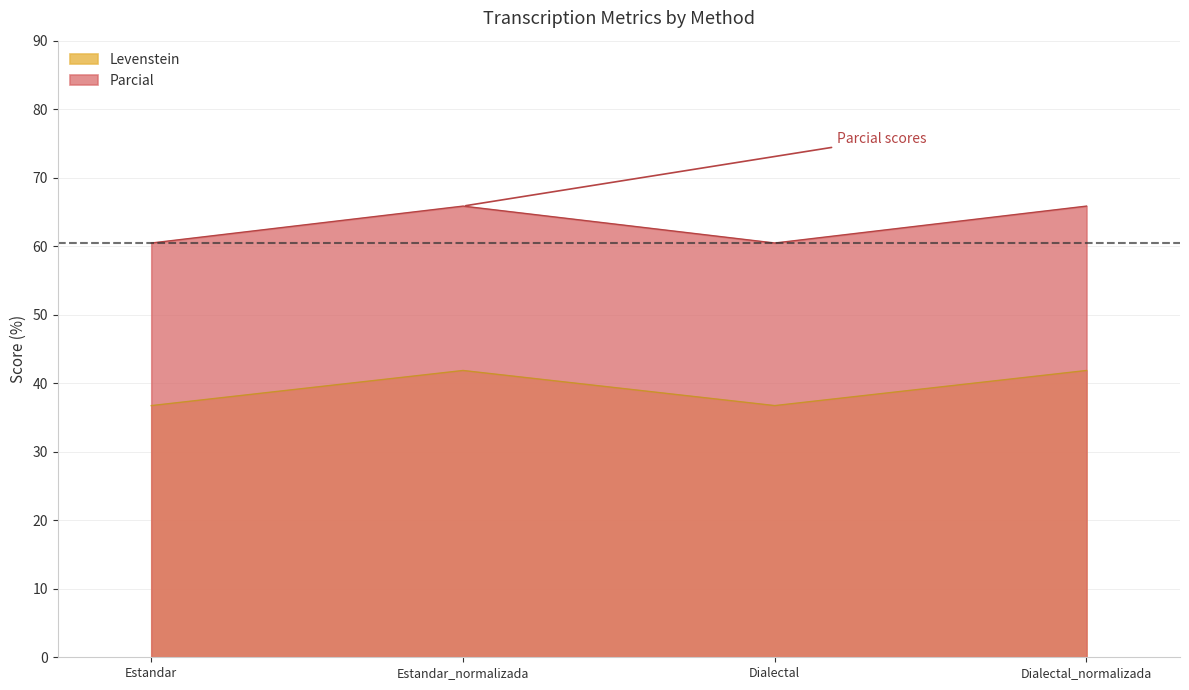

At how many categories does at least one series exceed 62?

2